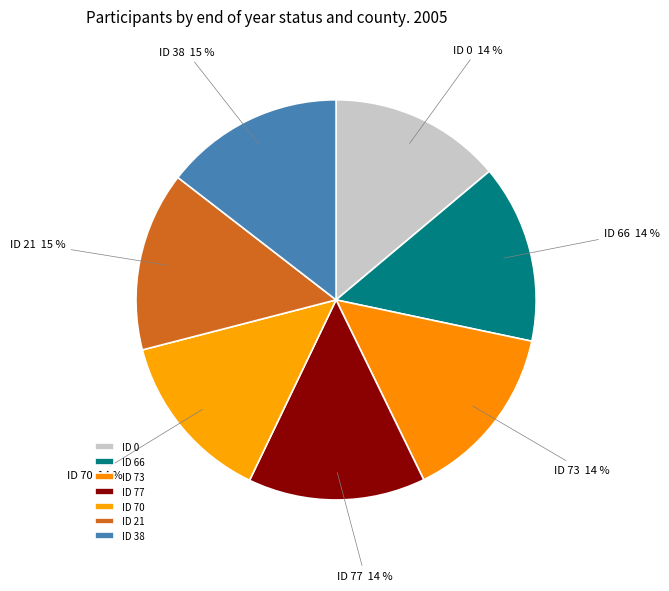

Between ID 38 and ID 70, which is larger?

ID 38